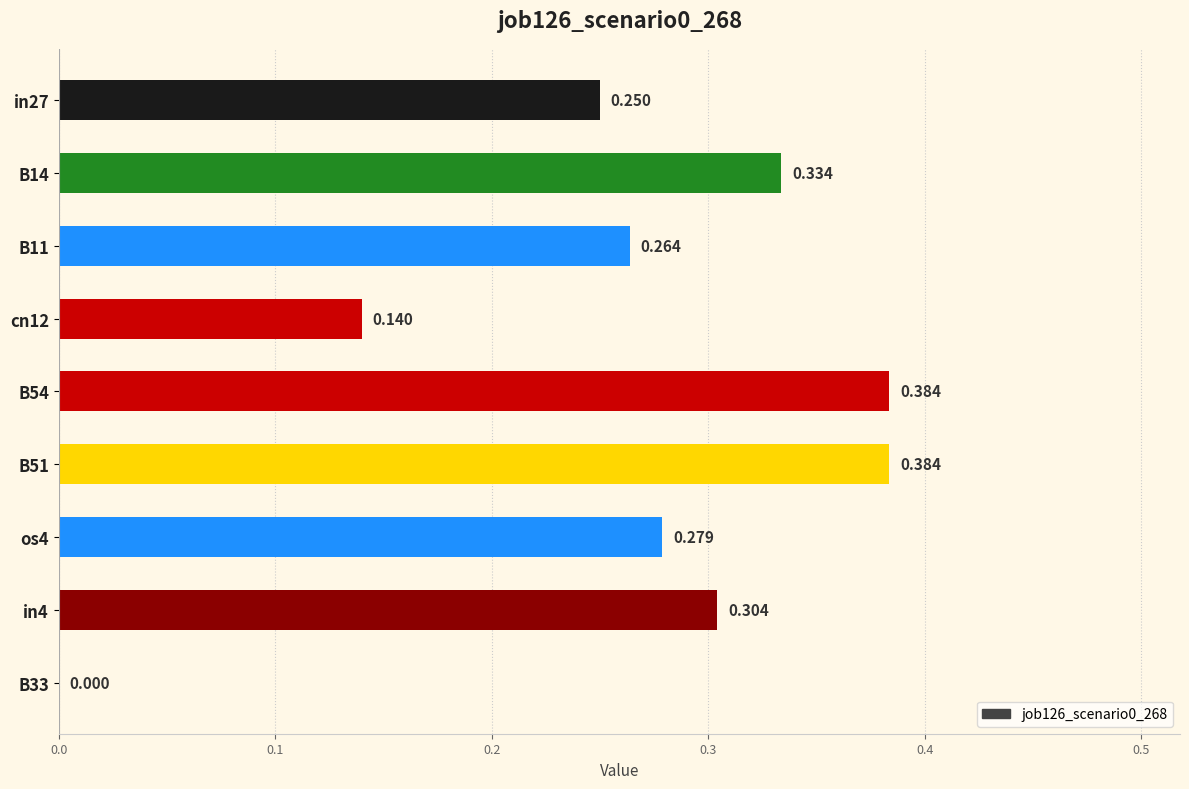

How many values are above zero?

8